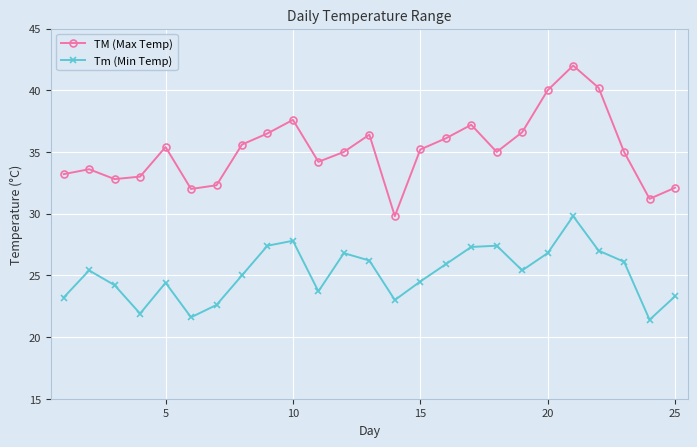

How many data points does each series have?

25